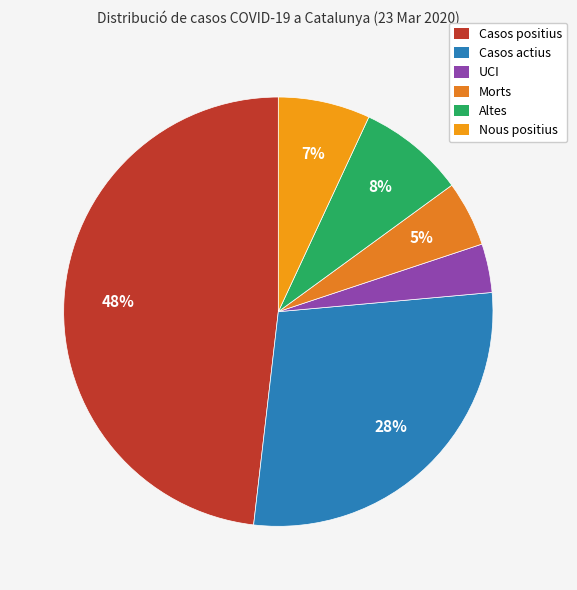

True or false: UCI accounts for 18% of the total.

False